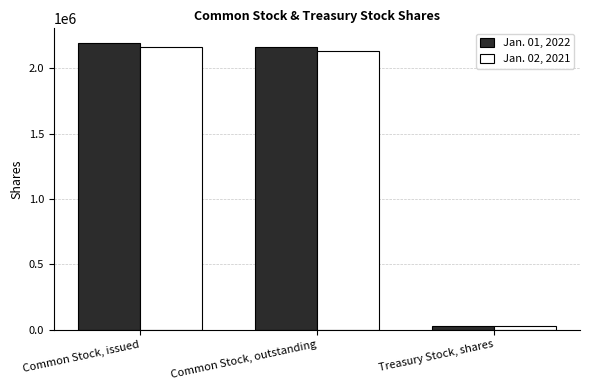

The Jan. 01, 2022 series shows 2164708 at Common Stock, outstanding. True or false?

True